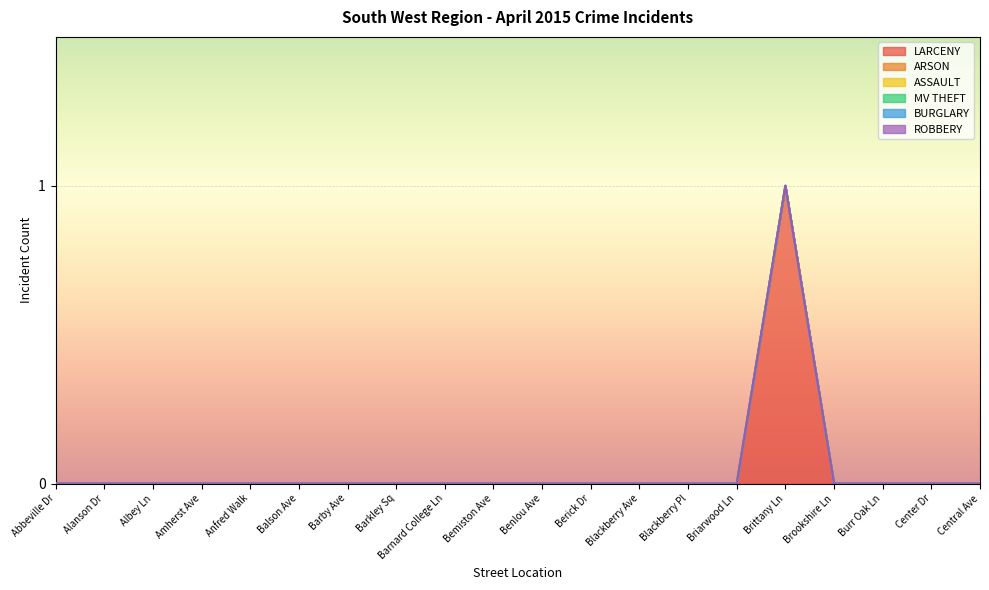

True or false: BURGLARY and MV THEFT intersect in this chart.

False